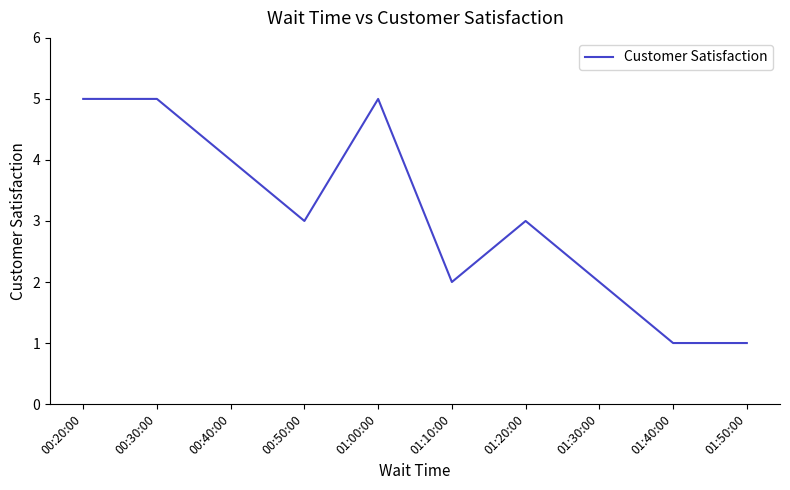

Where is the first local minimum?

00:50:00